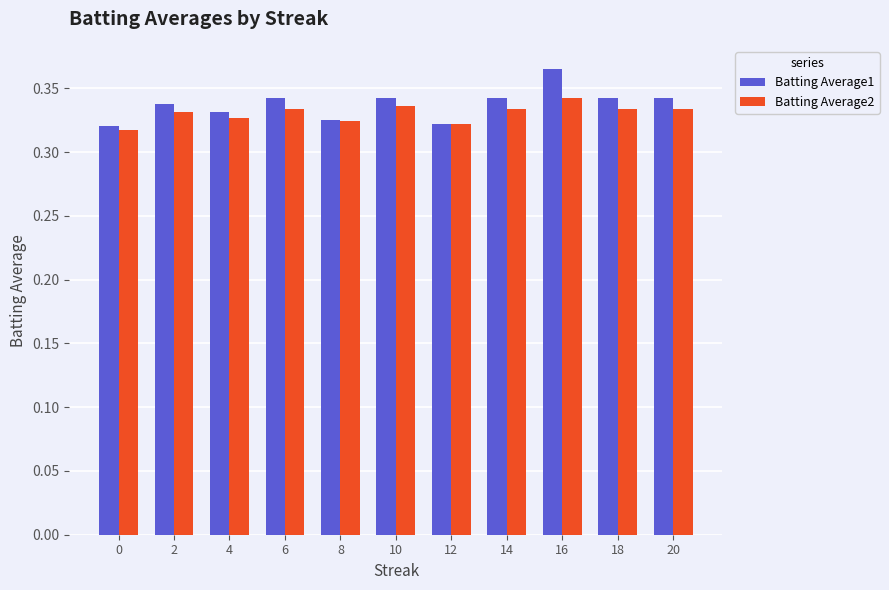

Rank the series by their average value, from lowest to highest.

Batting Average2, Batting Average1